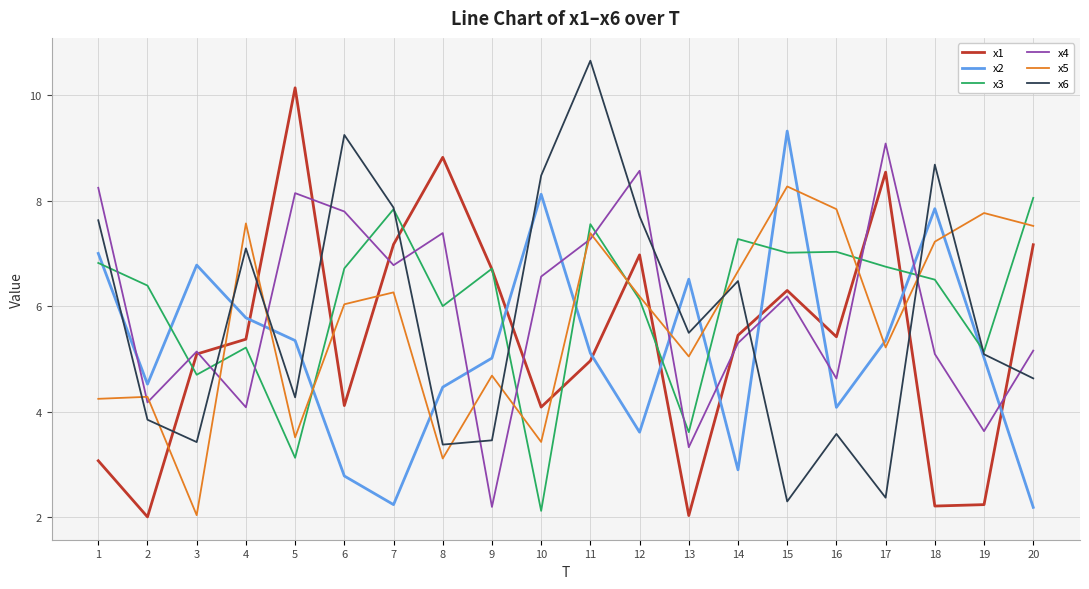

The x5 series shows 9.2 at 17. True or false?

False